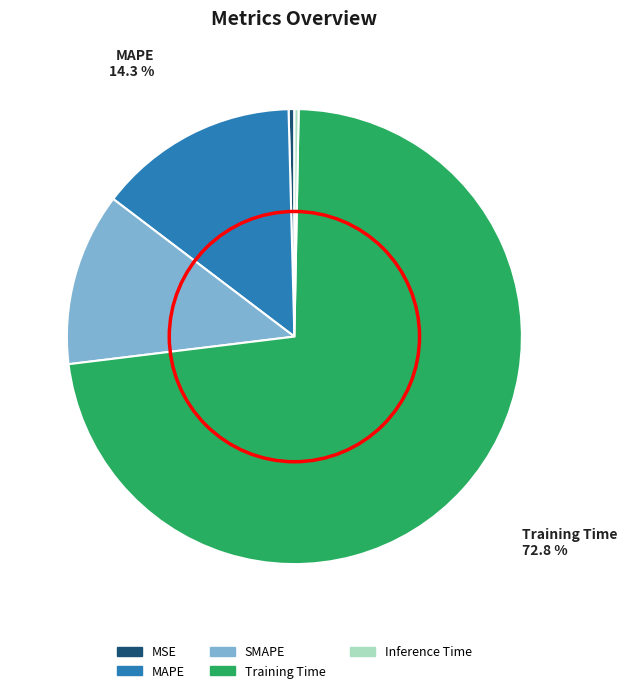

How many slices are in this pie chart?

5